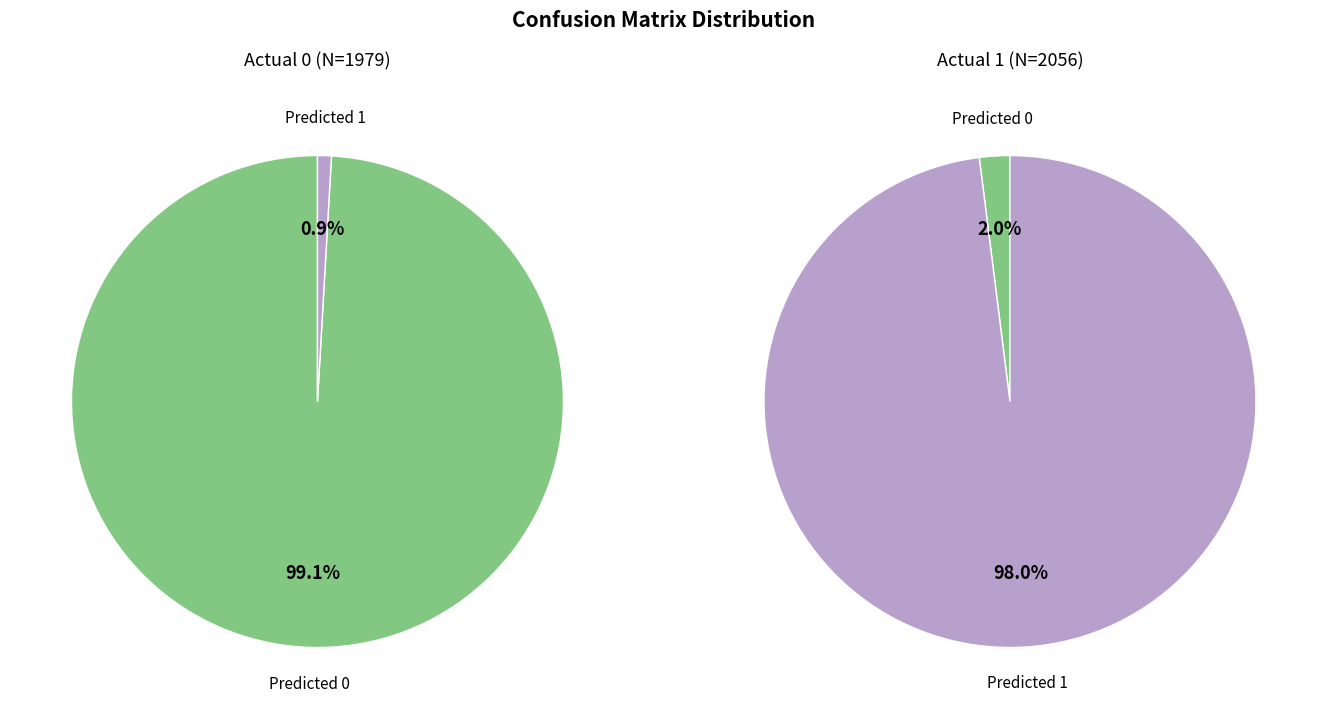

Which series has the largest range (max minus min)?

Actual 1